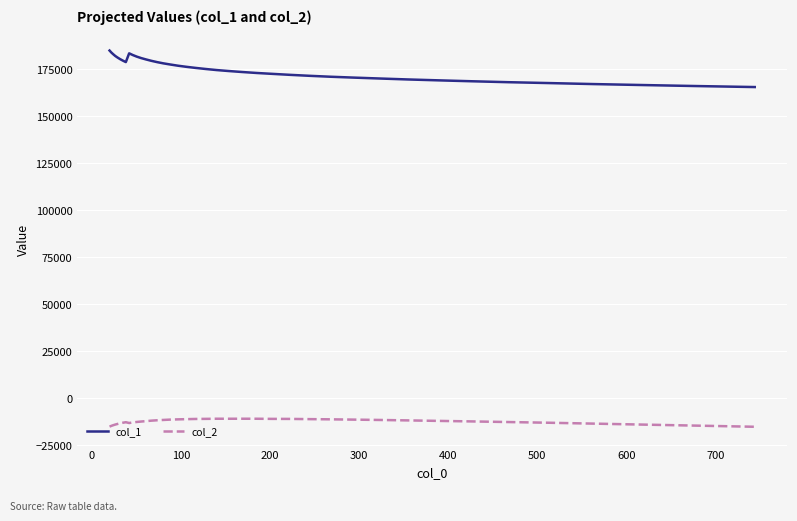

True or false: col_2 and col_1 intersect in this chart.

False